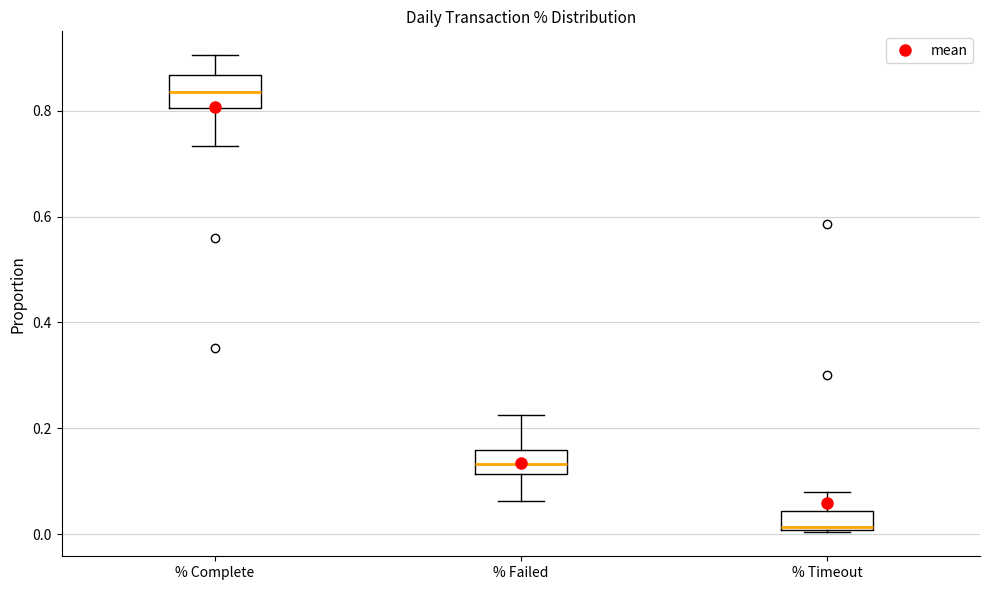

Reading left to right, transcribe this box plot: for each box, give where its median line is, the range the box spans, and where its two whiskers end, as read against the y-axis. The values are not printed on the chart, so give them approximately, as read against the axis.

% Complete: median 0.84, box 0.80 to 0.86, whiskers 0.74 to 0.90
% Failed: median 0.14, box 0.12 to 0.16, whiskers 0.06 to 0.22
% Timeout: median 0.02, box 0.00 to 0.04, whiskers 0.00 to 0.08